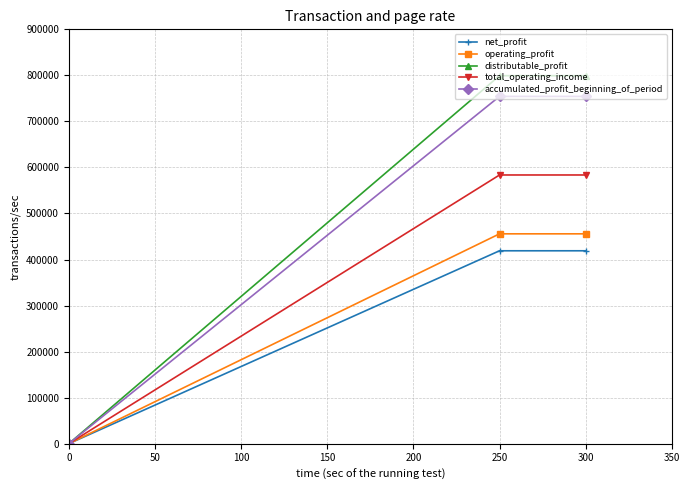

Is the value of operating_profit at 300 greater than the value of total_operating_income at 300?

No